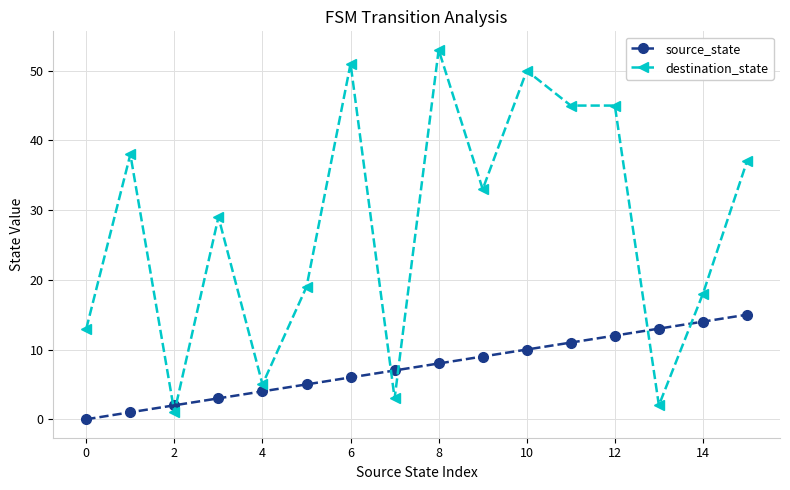

What is the highest value of the destination_state series?

53